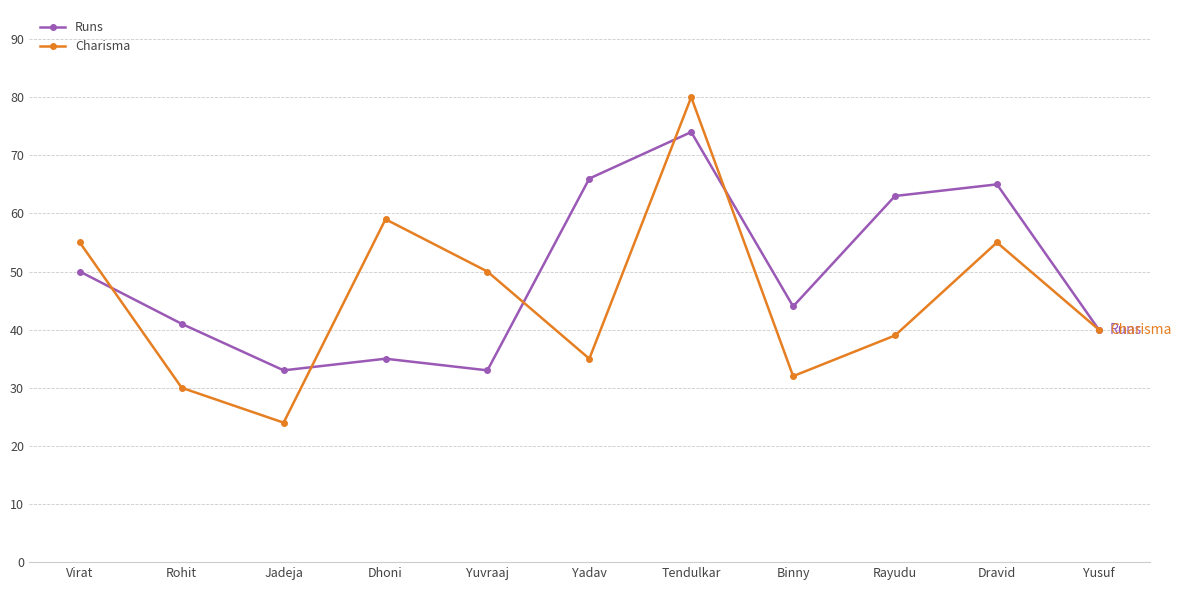

What is the value of the Charisma point at the 5th from the left?

50